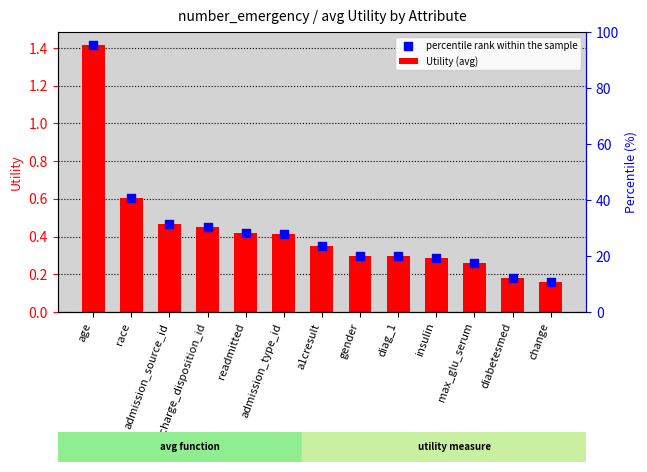

At which category is the sum across all series the highest?

age